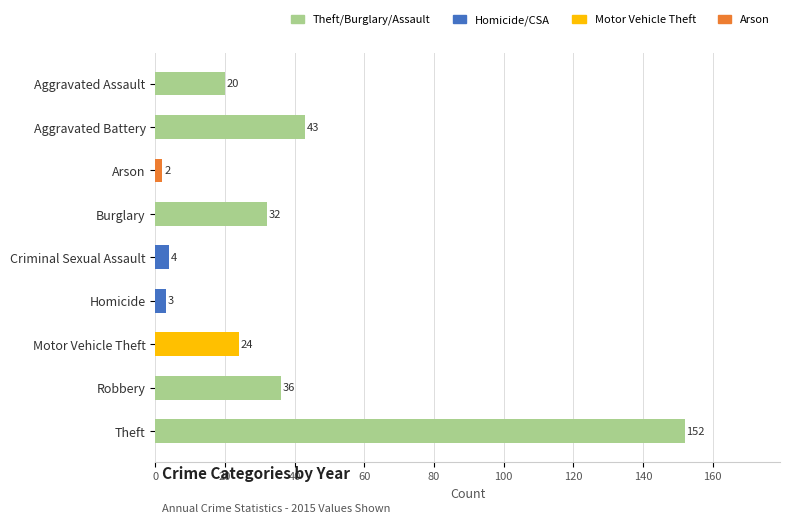

Does the chart contain any negative values?

No